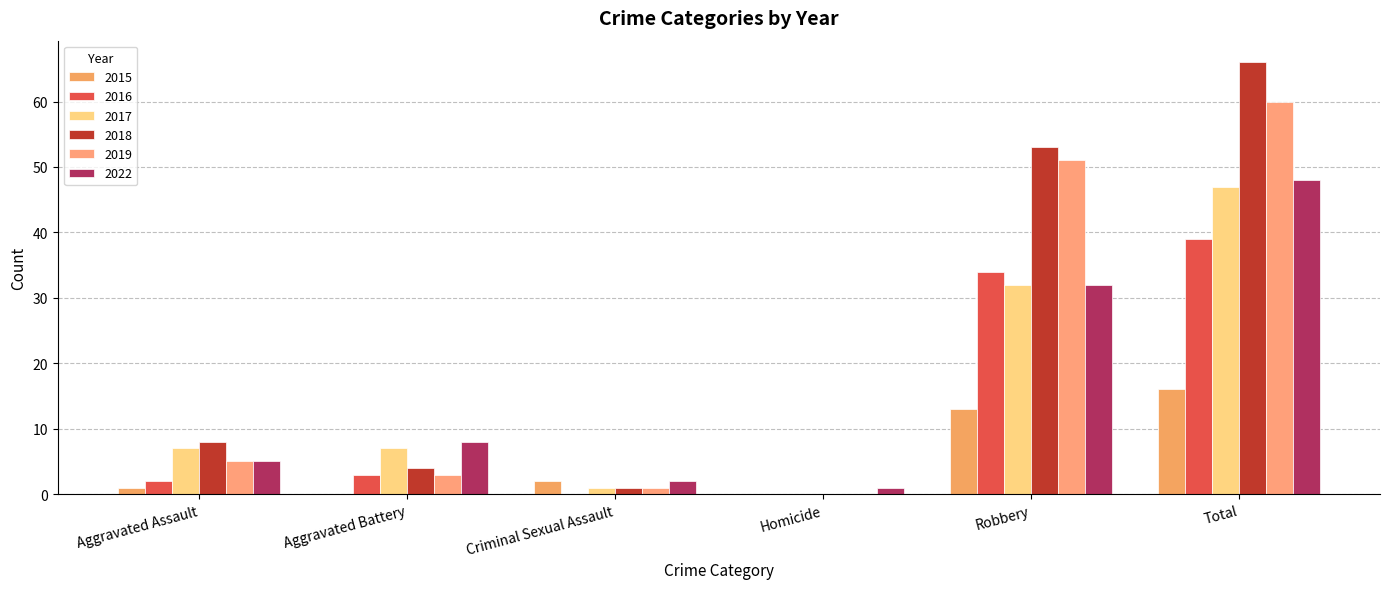

Is the value of 2022 at Aggravated Assault greater than the value of 2017 at Criminal Sexual Assault?

Yes